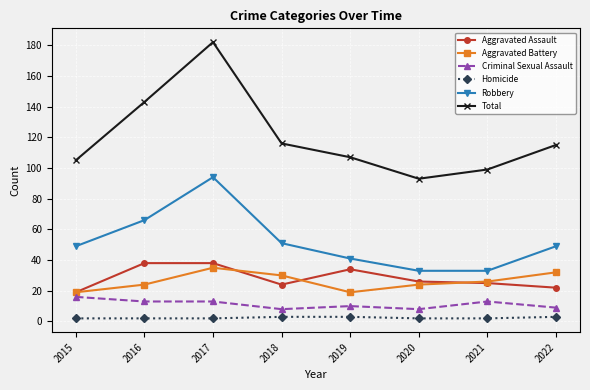

True or false: Criminal Sexual Assault has a value of 9 at 2022.

True